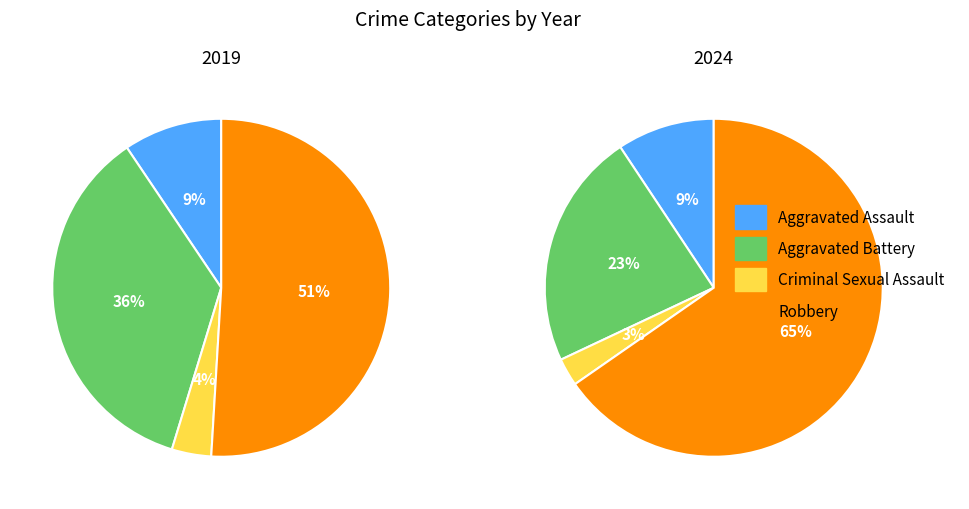

Combined, what portion of the pie is Aggravated Battery and Aggravated Assault?

45.3%